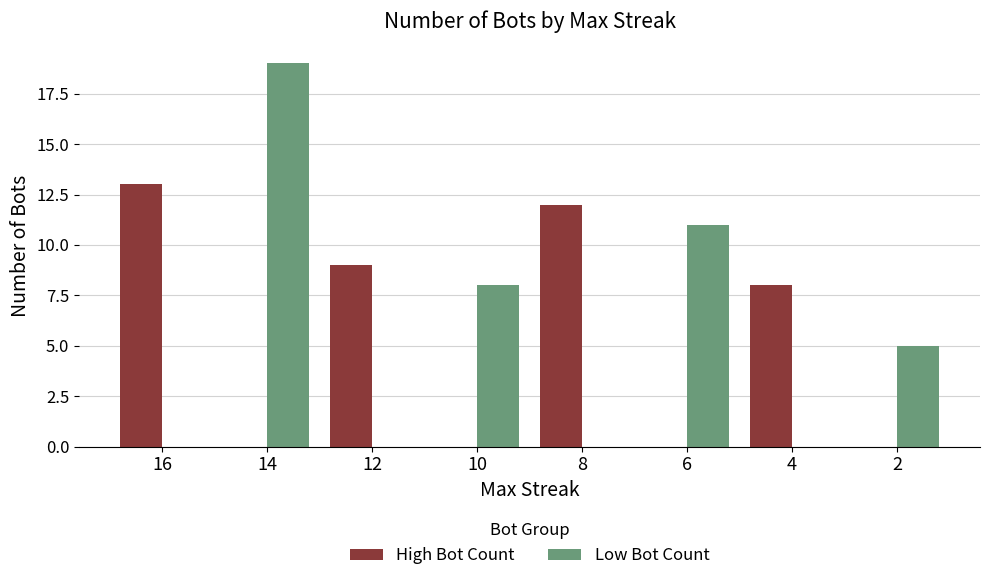

How many groups of bars are there?

8